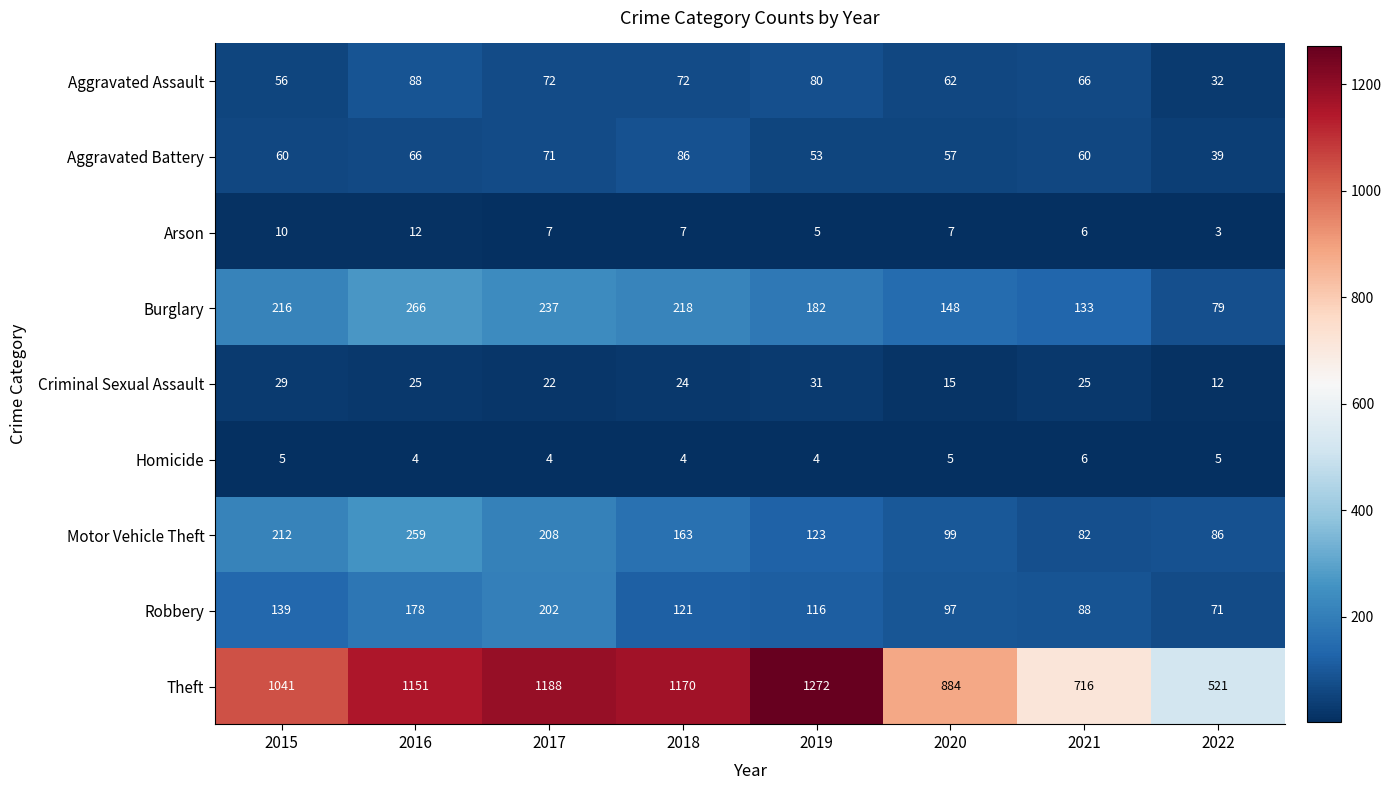

Which series has the largest range (max minus min)?

Theft